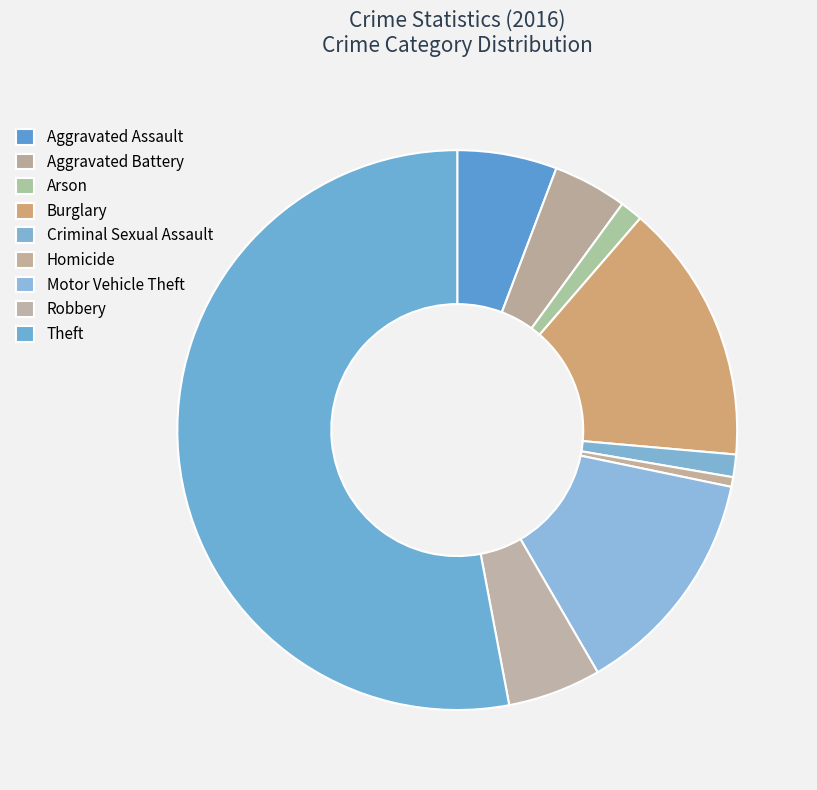

What is the total percentage of Motor Vehicle Theft and Aggravated Battery?

17.7%